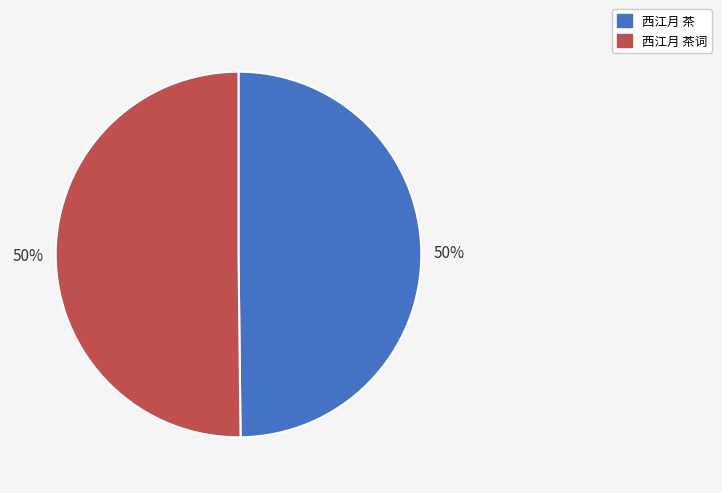

Do 西江月 茶 and 西江月 茶词 together represent more than half of the pie?

Yes